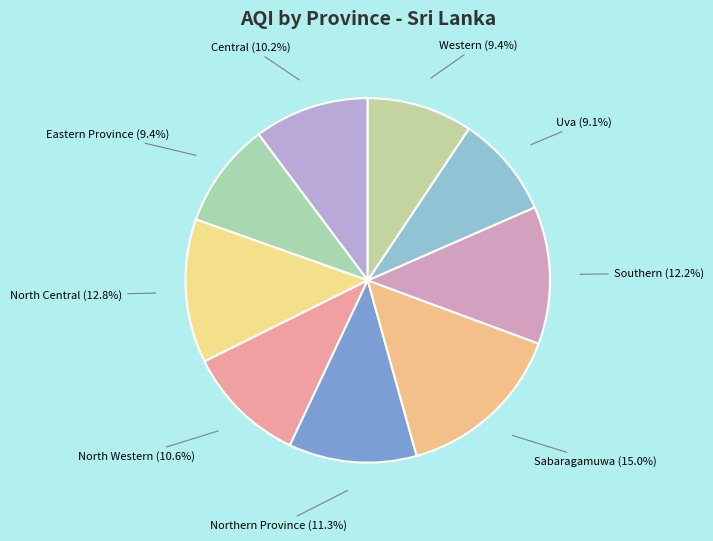

Is it true that Central is 10% of the pie?

True